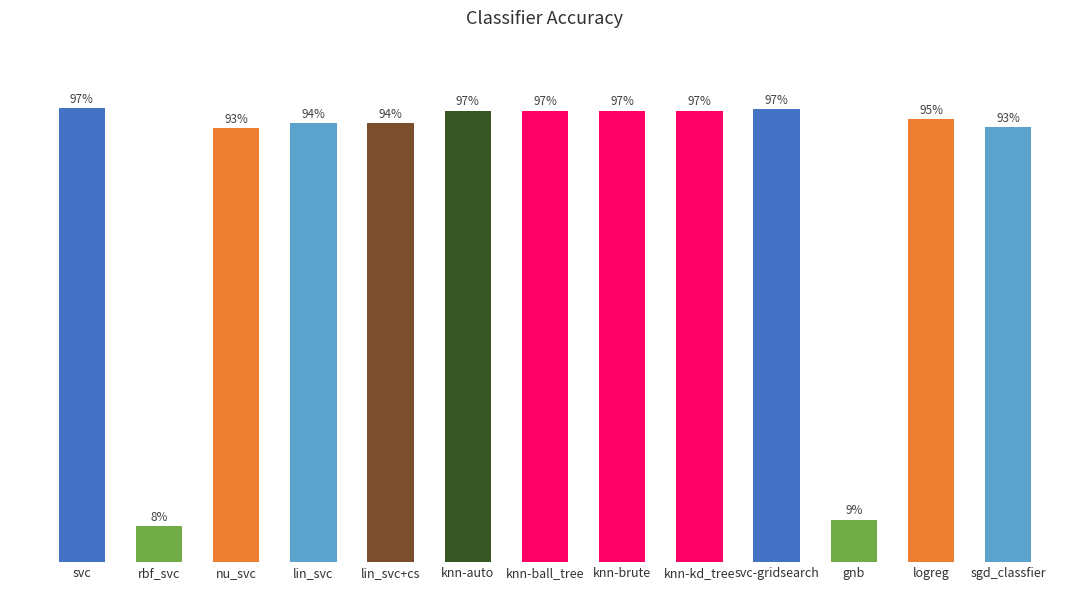

Are the bars horizontal?

No